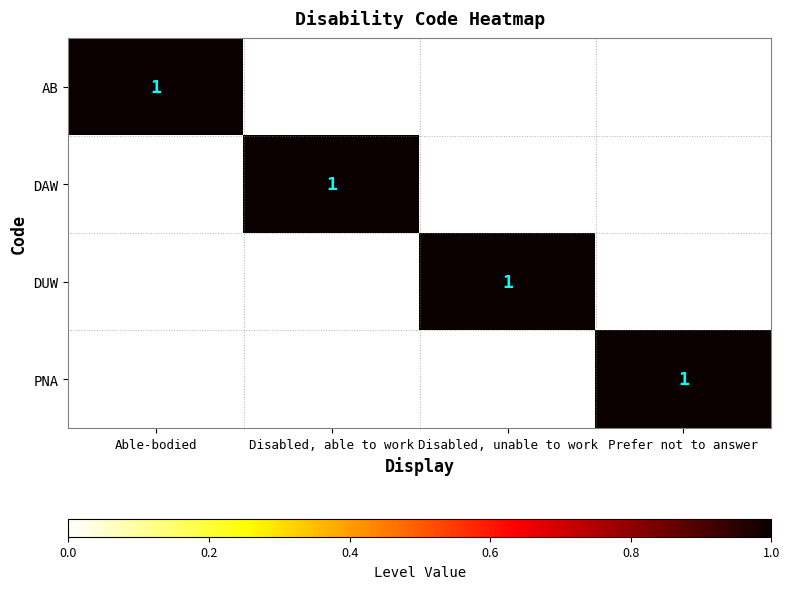

What is the greatest value displayed?

1